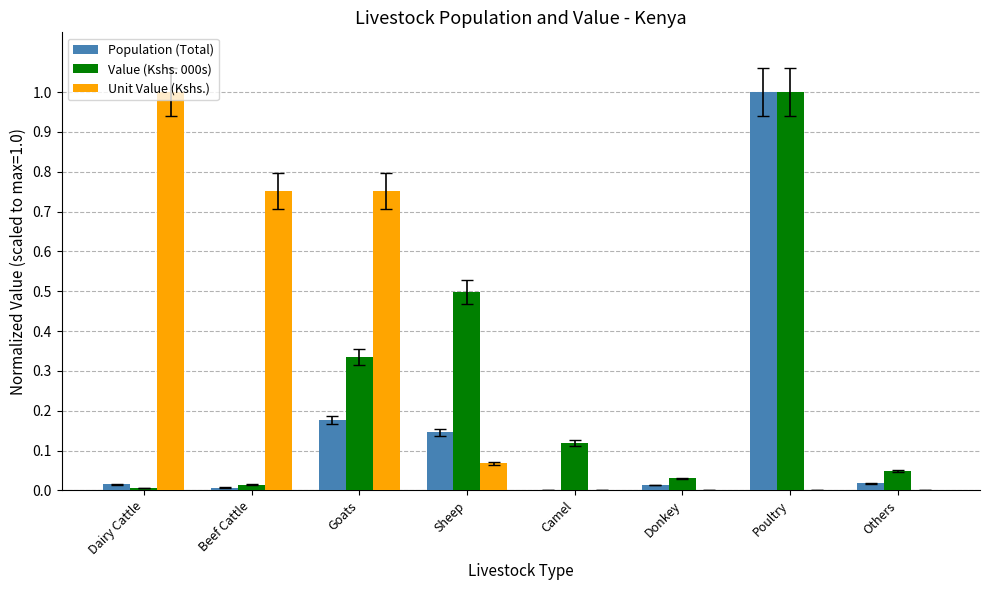

How many data points in Population (Total) are above 0?

7